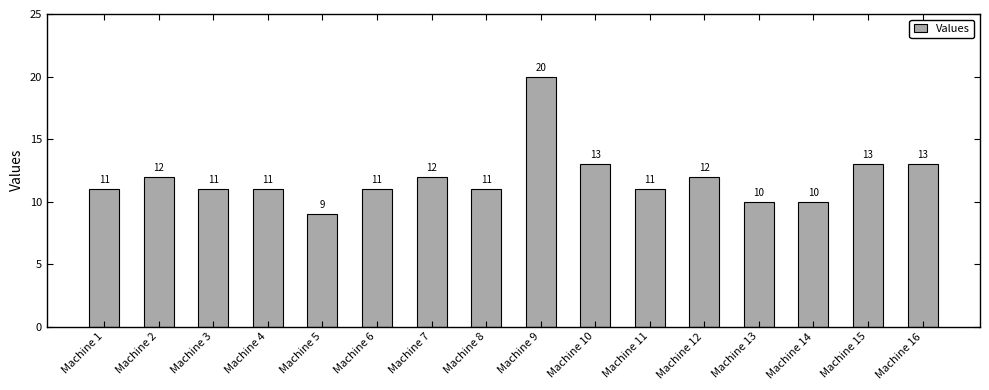

What is the change in value from Machine 1 to Machine 13?

-1